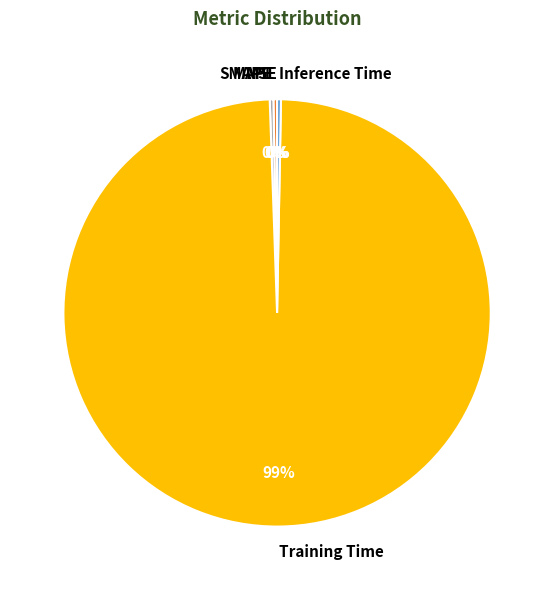

To the nearest percent, what is the average slice percentage?

20%